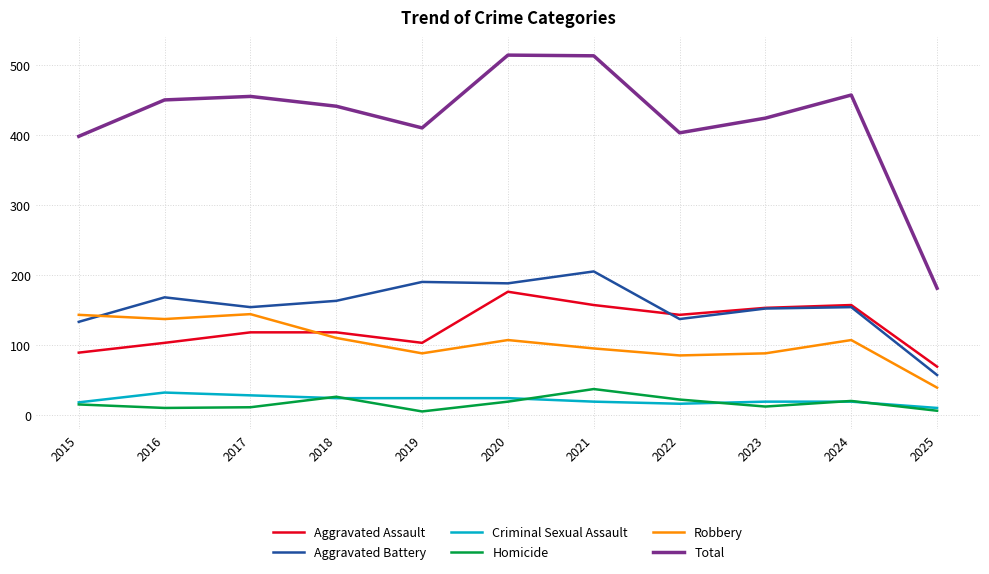

What is the maximum value for Total?

514